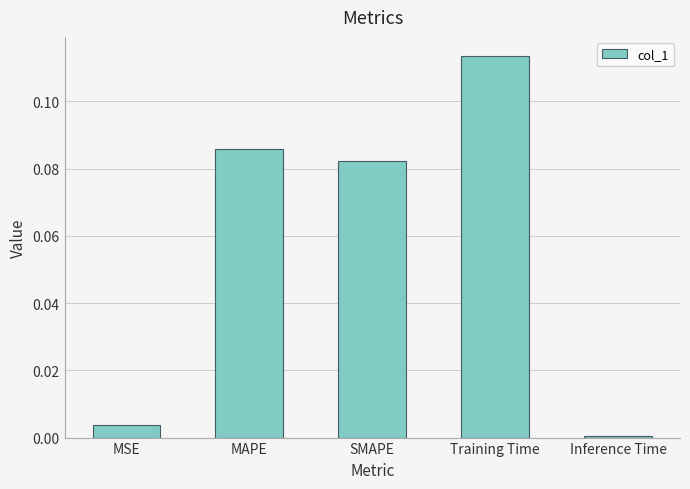

What is the sum of all values?

0.3